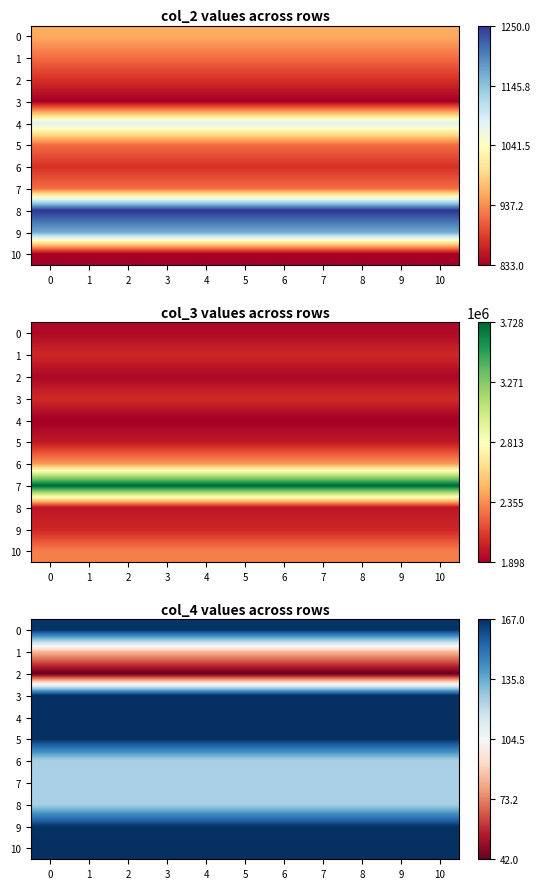

Is it true that 10 equals 114 at 3?

False